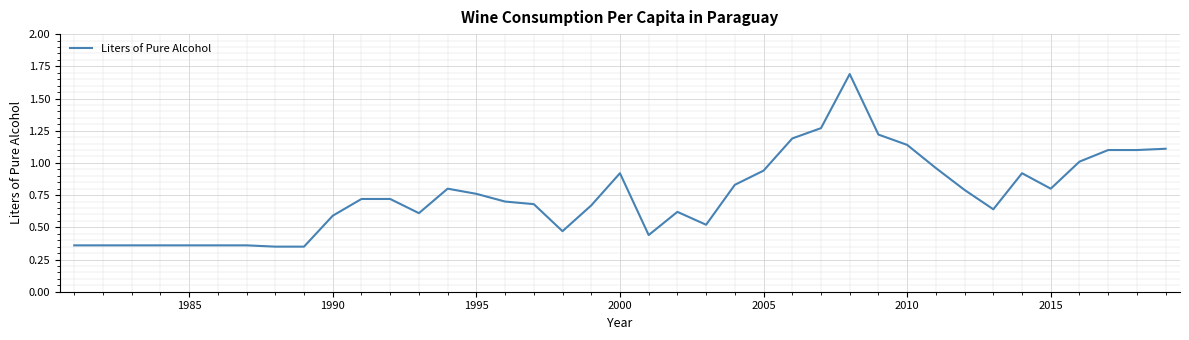

What is the greatest value displayed?

1.7